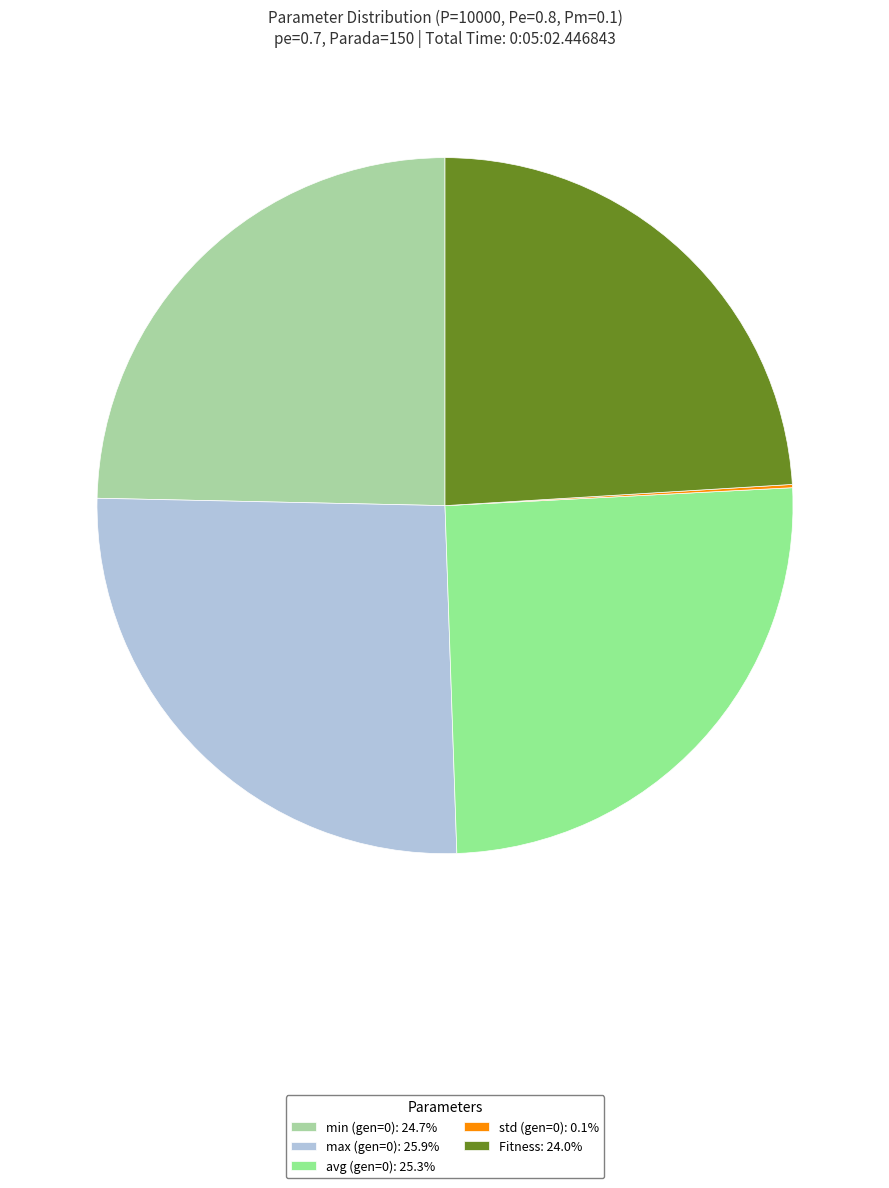

How many segments does this pie chart have?

5